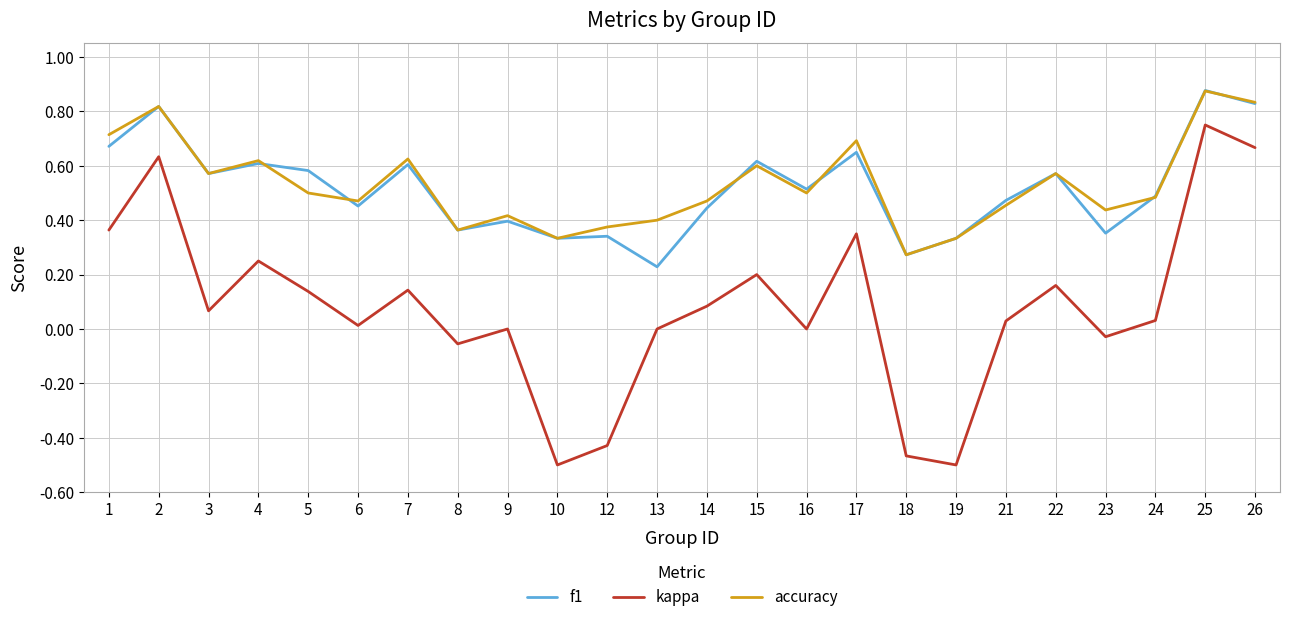

Which series has the widest spread of values?

kappa